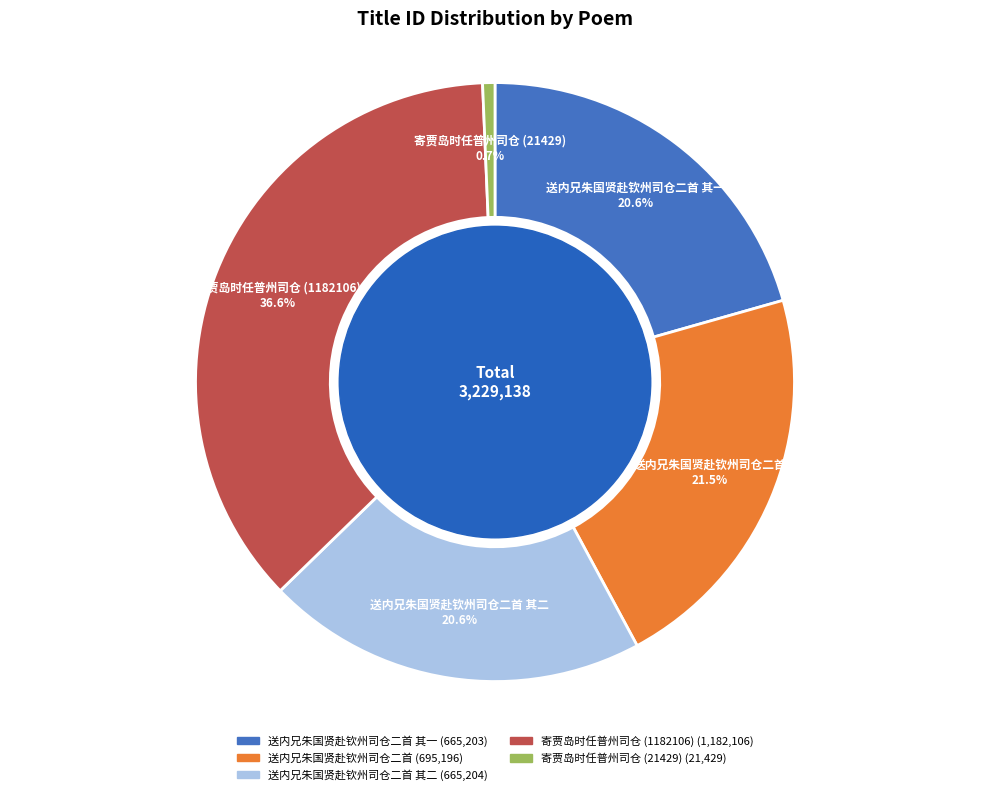

Count the number of slices in the pie.

5